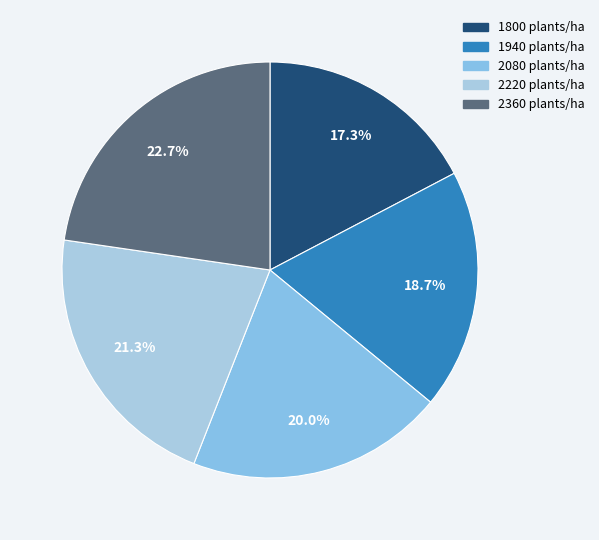

Count the number of slices in the pie.

5